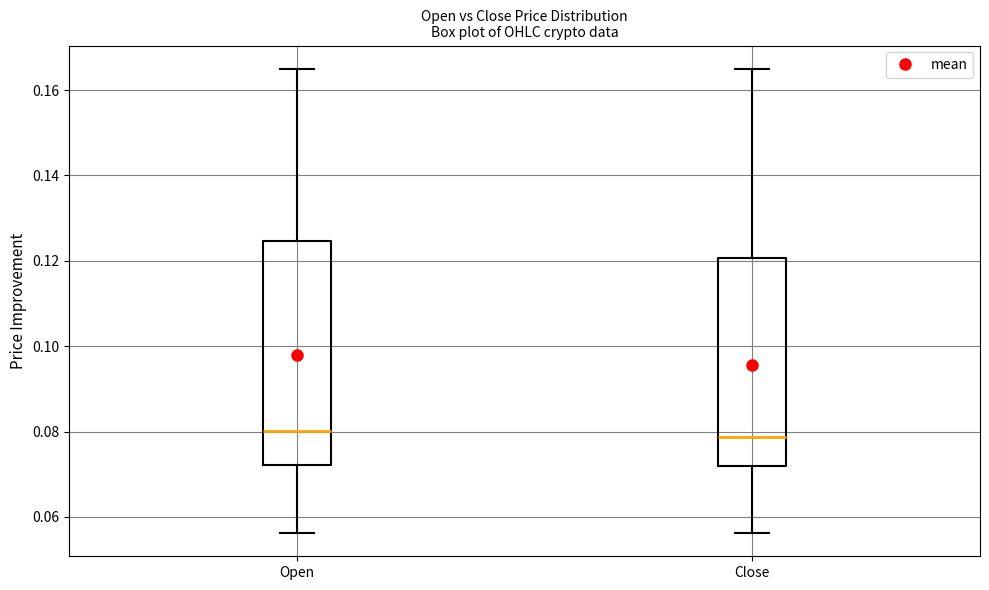

Where is the upper edge of the box for Open on the y-axis? The values are not printed on the chart, so give them approximately, as read against the axis.

0.124